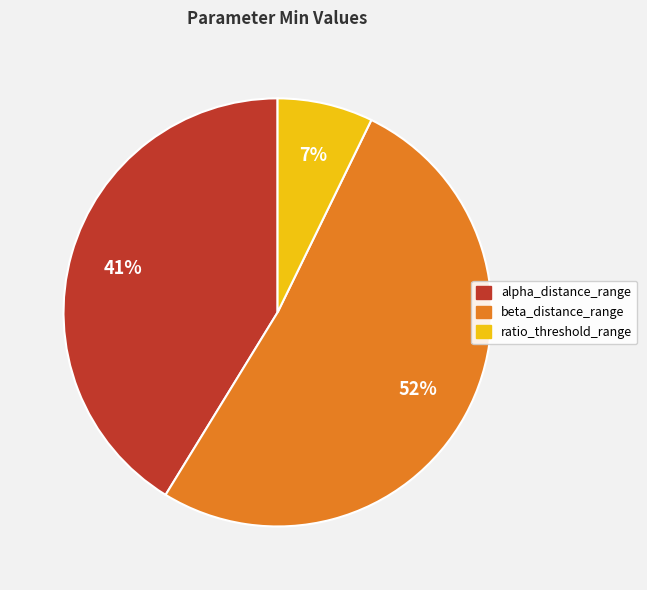

Is there a majority slice in this chart?

Yes